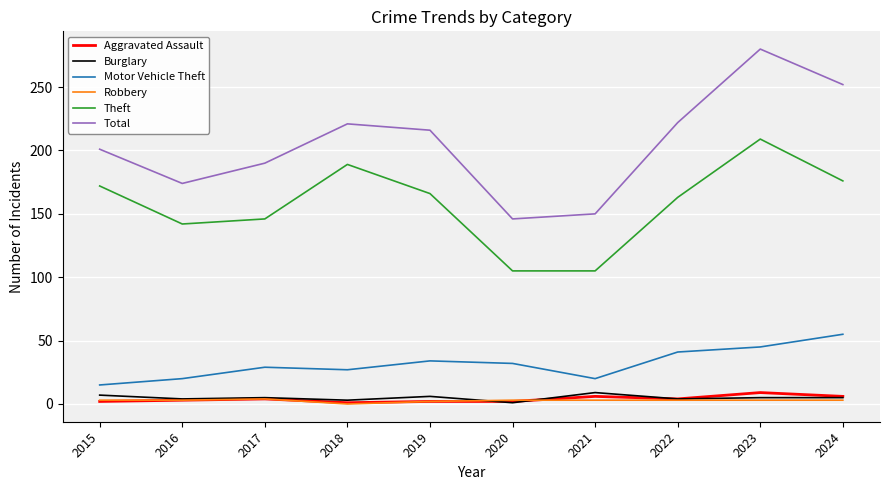

Between 2022 and 2023, which series saw the biggest shift?

Total